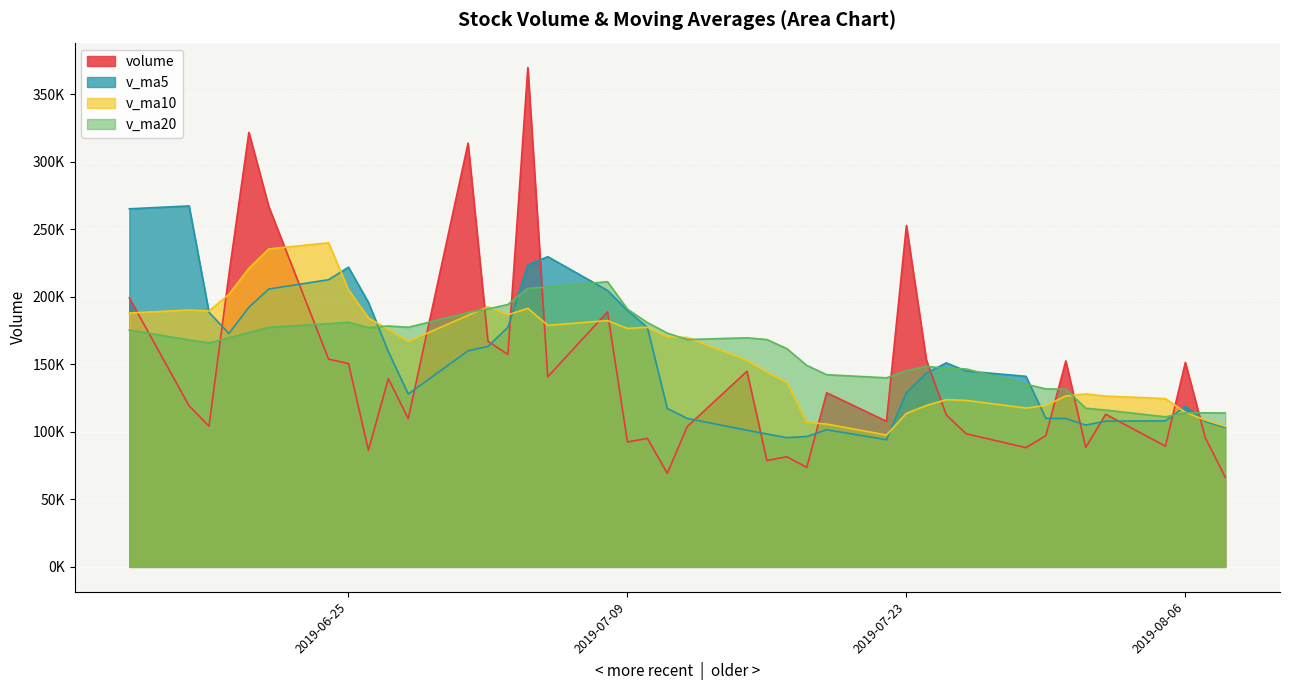

Which series changed the most between 2019-07-26 and 2019-06-18?

v_ma10